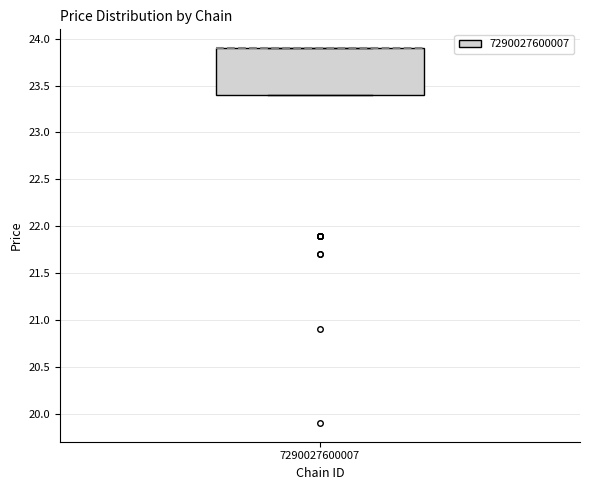

Read this box plot against the y-axis: the position of the median line, the range covered by the box, and the ends of both whiskers. The values are not printed on the chart, so give them approximately, as read against the axis.

median 23.9 (drawn on the box's upper edge), box 23.4 to 23.9, whiskers 23.4 to 23.9